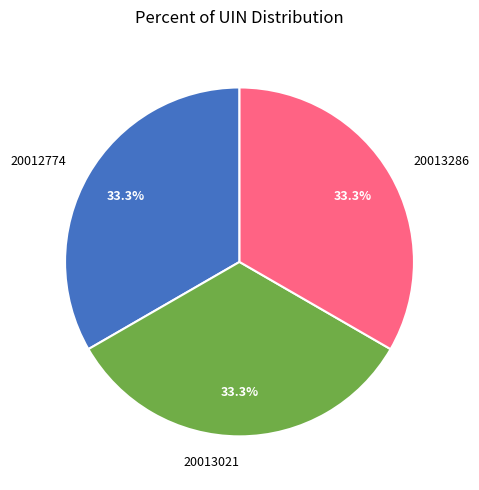

The 20013021 slice represents 33% of the pie. True or false?

True